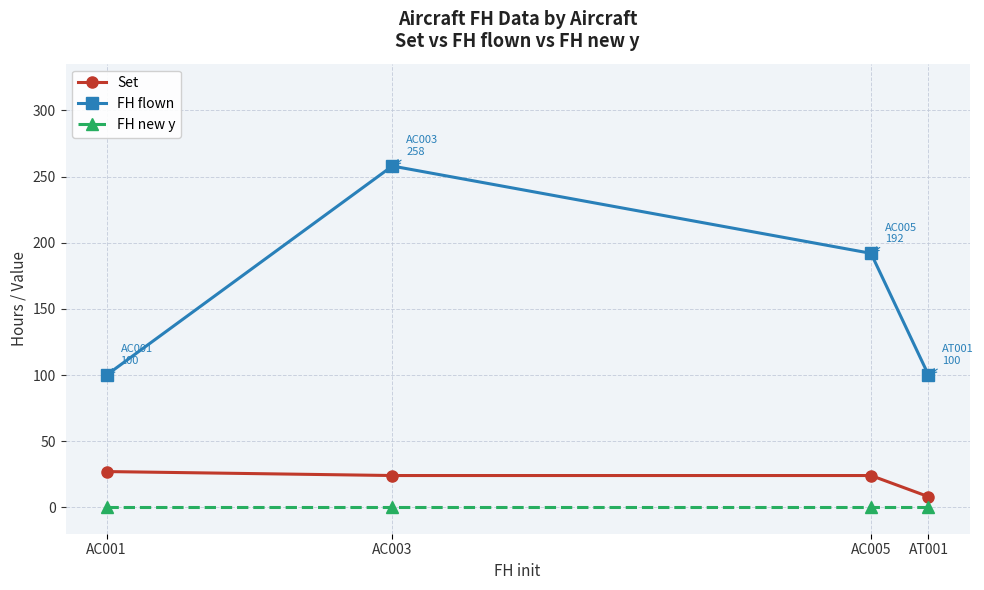

True or false: FH flown has more than 0 points higher than both neighbors.

True